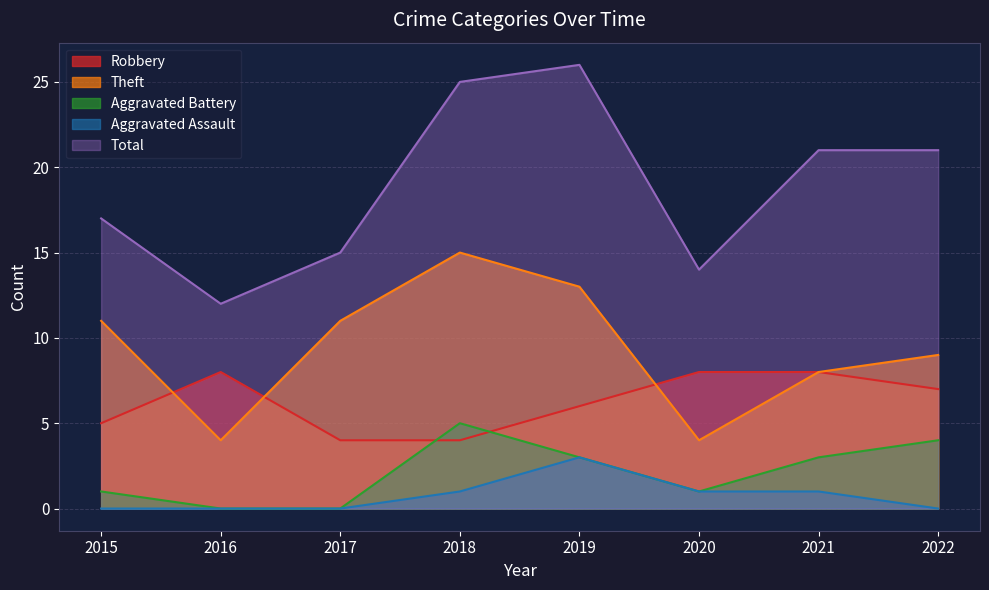

True or false: Theft and Aggravated Battery cross at least once.

False